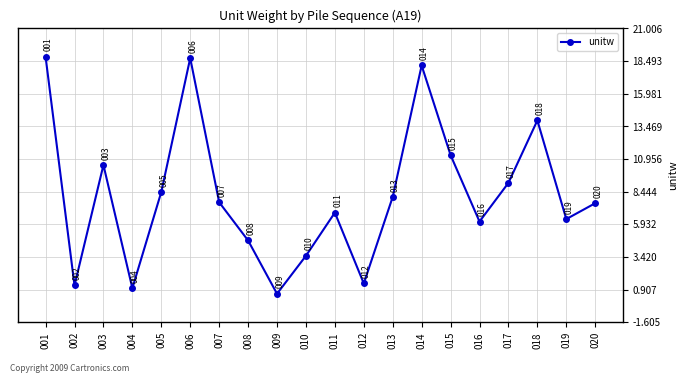

What is the change in value from 007 to 009?

-7.0